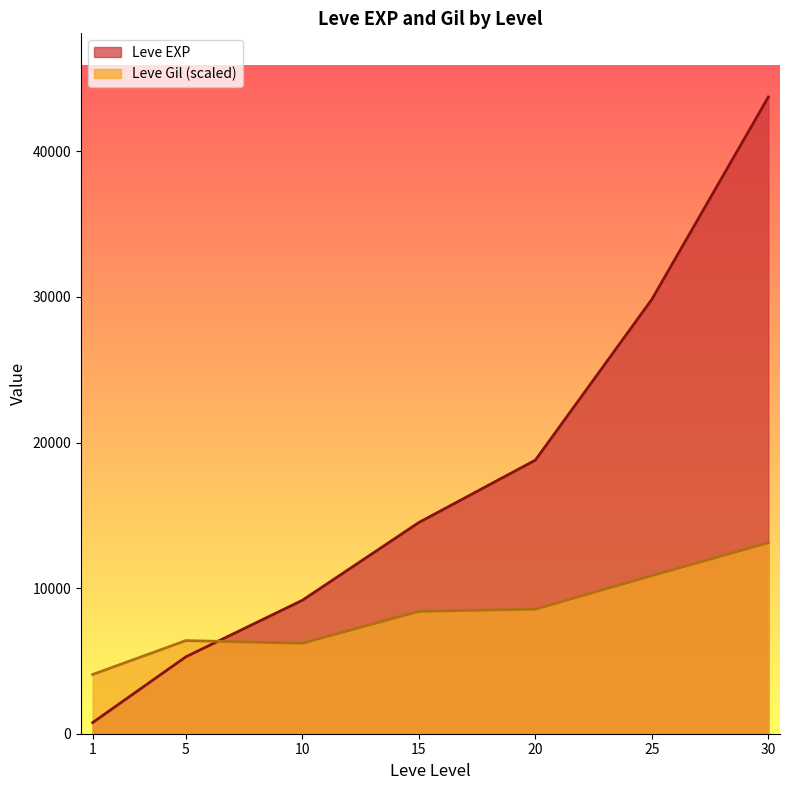

Rank the series by their maximum value, from highest to lowest.

Leve EXP, Leve Gil (scaled)